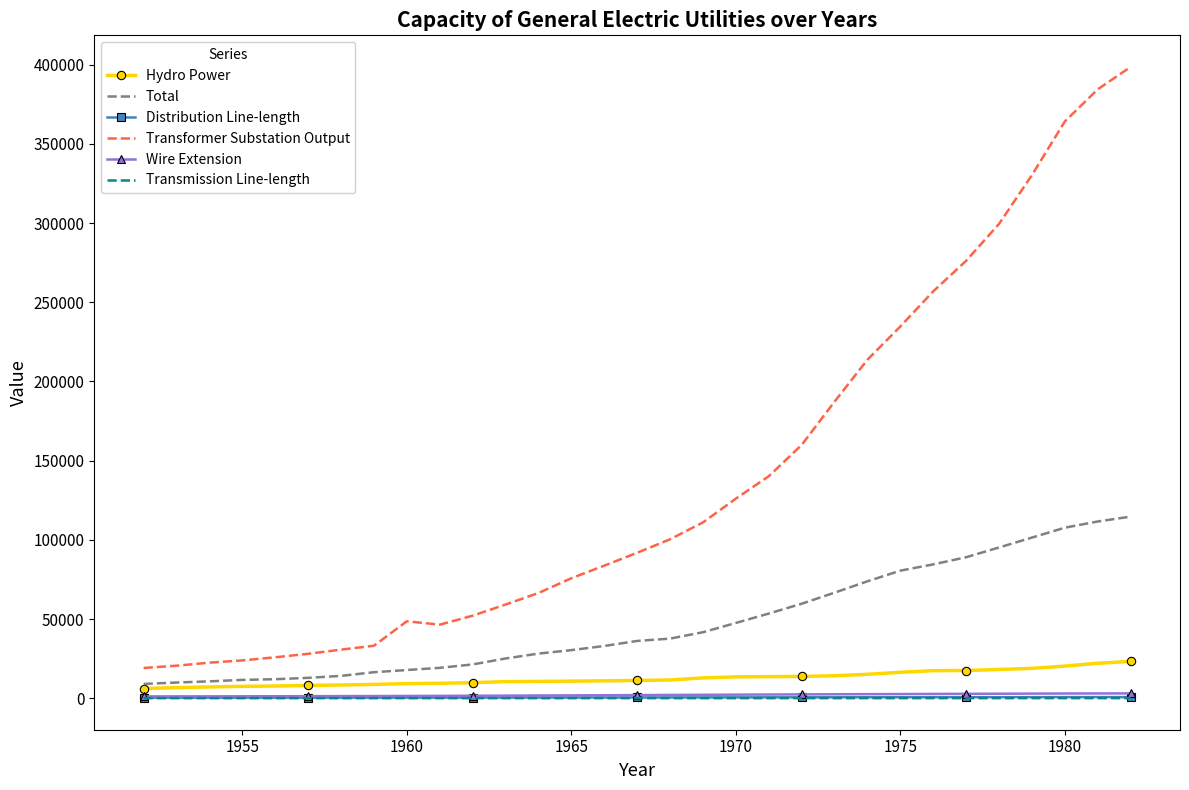

Which series has the largest range (max minus min)?

Transformer Substation Output